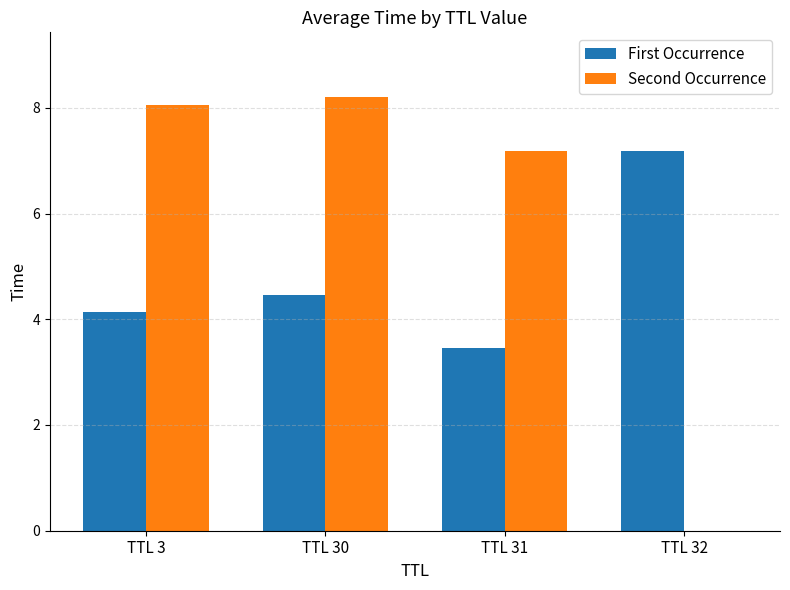

The Second Occurrence series shows 12.3 at TTL 31. True or false?

False